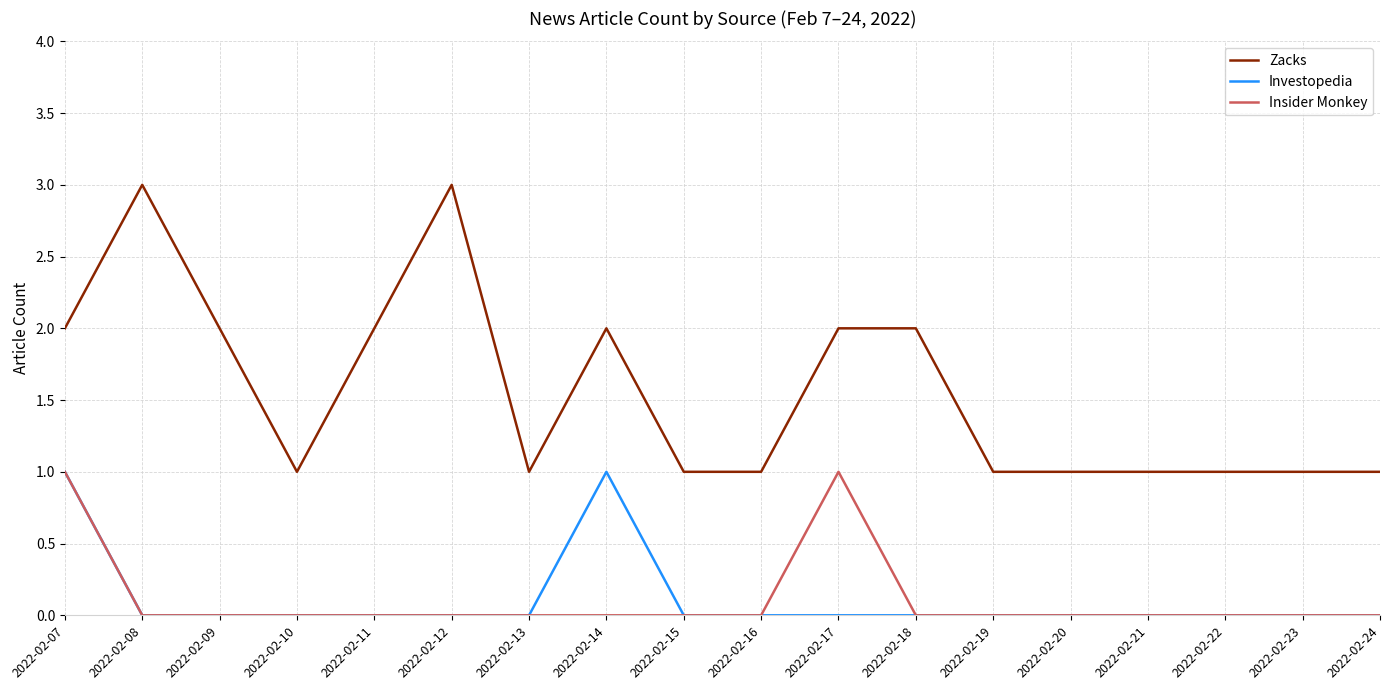

What is the difference between the second highest and minimum values in the Zacks series?

2